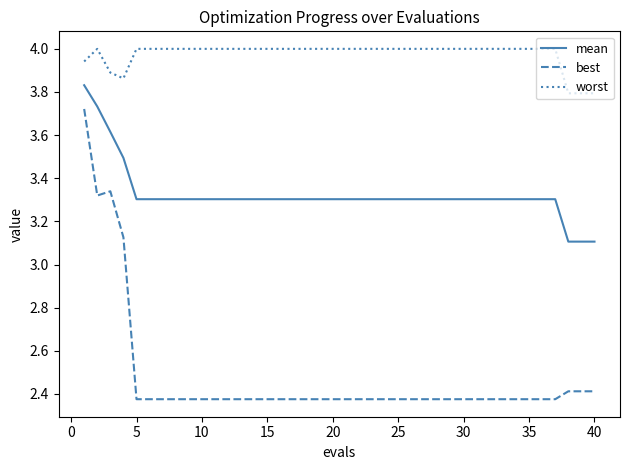

List the series in order of their overall mean, lowest first.

best, mean, worst